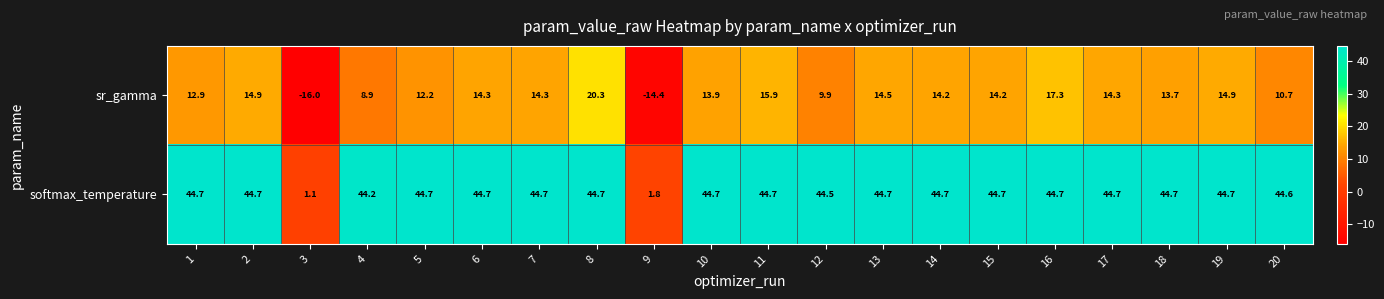

How many data points does each series have?

20